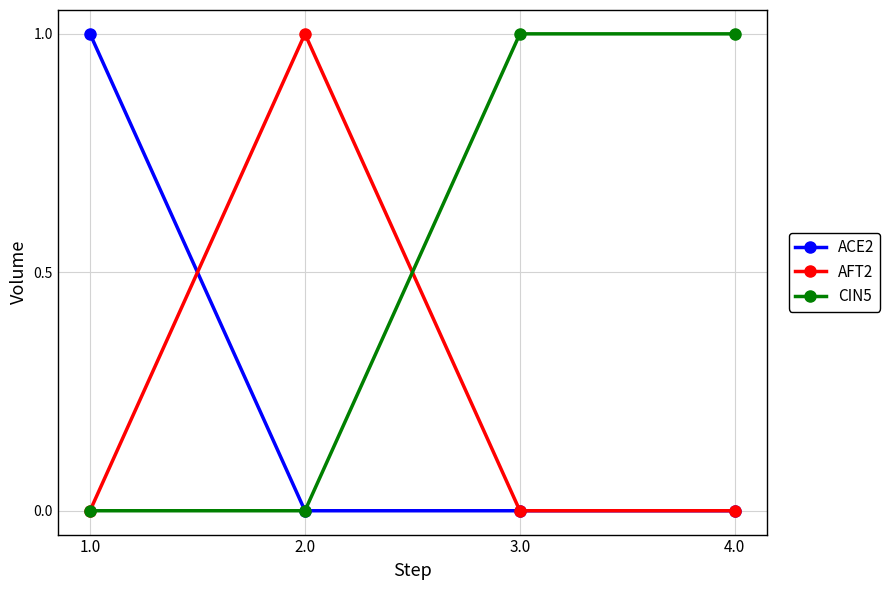

What is the label of the 1st point from the right?

4.0